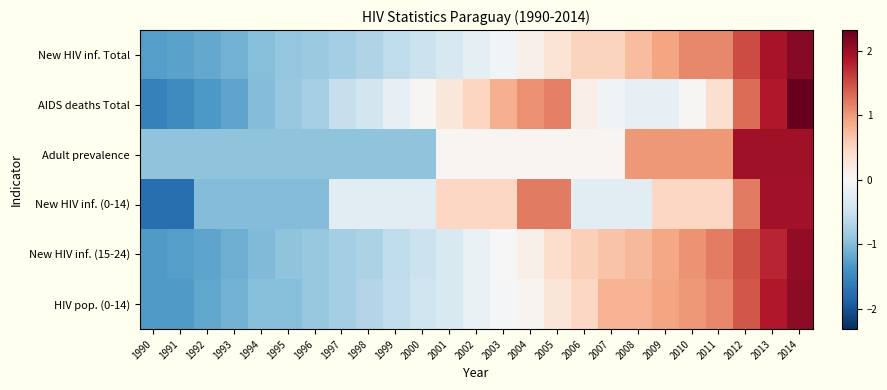

Reading left to right, list all the values displayed in this chart.

New HIV inf. Total: 1990=-1.3	1991=-1.2	1992=-1.2	1993=-1.1	1994=-1.0	1995=-0.9	1996=-0.9	1997=-0.8	1998=-0.7	1999=-0.6	2000=-0.5	2001=-0.4	2002=-0.2	2003=-0.1	2004=0.1	2005=0.3	2006=0.5	2007=0.5	2008=0.7	2009=0.9	2010=1.1	2011=1.1	2012=1.5	2013=1.9	2014=2.1
AIDS deaths Total: 1990=-1.6	1991=-1.5	1992=-1.3	1993=-1.2	1994=-1.0	1995=-0.9	1996=-0.8	1997=-0.5	1998=-0.4	1999=-0.2	2000=0.0	2001=0.3	2002=0.5	2003=0.8	2004=1.1	2005=1.2	2006=0.1	2007=-0.1	2008=-0.2	2009=-0.2	2010=0.0	2011=0.4	2012=1.3	2013=1.9	2014=2.3
Adult prevalence: 1990=-0.9	1991=-0.9	1992=-0.9	1993=-0.9	1994=-0.9	1995=-0.9	1996=-0.9	1997=-0.9	1998=-0.9	1999=-0.9	2000=-0.9	2001=0.0	2002=0.0	2003=0.0	2004=0.0	2005=0.0	2006=0.0	2007=0.0	2008=1.0	2009=1.0	2010=1.0	2011=1.0	2012=2.0	2013=2.0	2014=2.0
New HIV inf. (0-14): 1990=-1.7	1991=-1.7	1992=-1.0	1993=-1.0	1994=-1.0	1995=-1.0	1996=-1.0	1997=-0.3	1998=-0.3	1999=-0.3	2000=-0.3	2001=0.5	2002=0.5	2003=0.5	2004=1.2	2005=1.2	2006=-0.3	2007=-0.3	2008=-0.3	2009=0.5	2010=0.5	2011=0.5	2012=1.2	2013=2.0	2014=2.0
New HIV inf. (15-24): 1990=-1.3	1991=-1.3	1992=-1.2	1993=-1.1	1994=-1.0	1995=-0.9	1996=-0.9	1997=-0.8	1998=-0.7	1999=-0.6	2000=-0.5	2001=-0.4	2002=-0.2	2003=-0.0	2004=0.1	2005=0.4	2006=0.6	2007=0.7	2008=0.8	2009=0.9	2010=1.0	2011=1.2	2012=1.5	2013=1.8	2014=2.1
HIV pop. (0-14): 1990=-1.3	1991=-1.3	1992=-1.2	1993=-1.1	1994=-1.0	1995=-1.0	1996=-0.9	1997=-0.8	1998=-0.7	1999=-0.6	2000=-0.5	2001=-0.4	2002=-0.1	2003=-0.0	2004=0.1	2005=0.3	2006=0.5	2007=0.8	2008=0.8	2009=0.9	2010=1.0	2011=1.1	2012=1.4	2013=1.9	2014=2.1